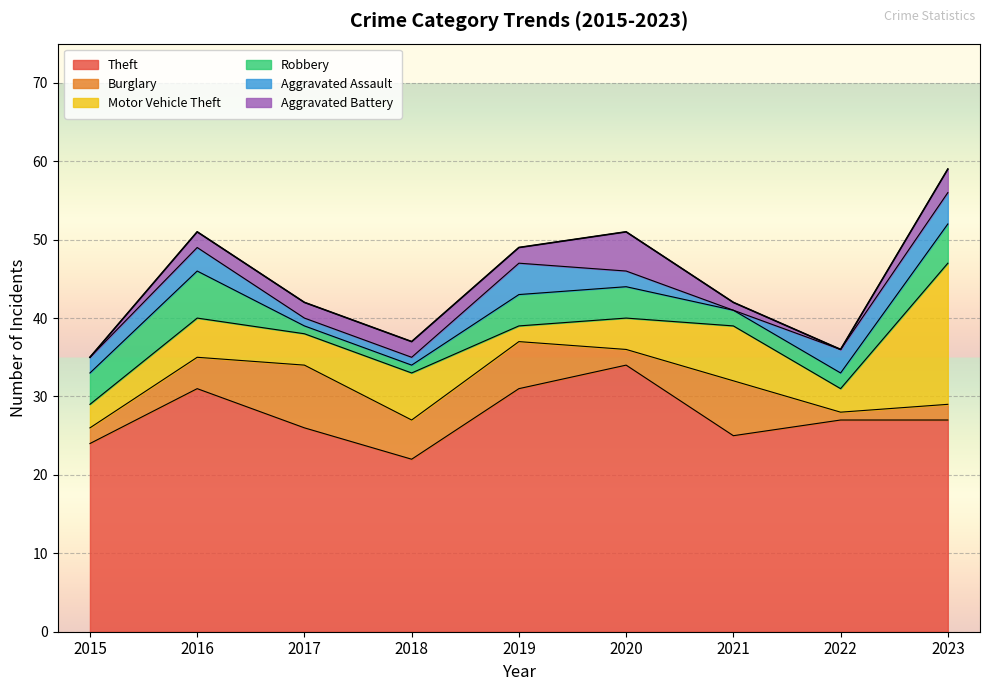

True or false: Theft has a value of 22 at 2016.

False